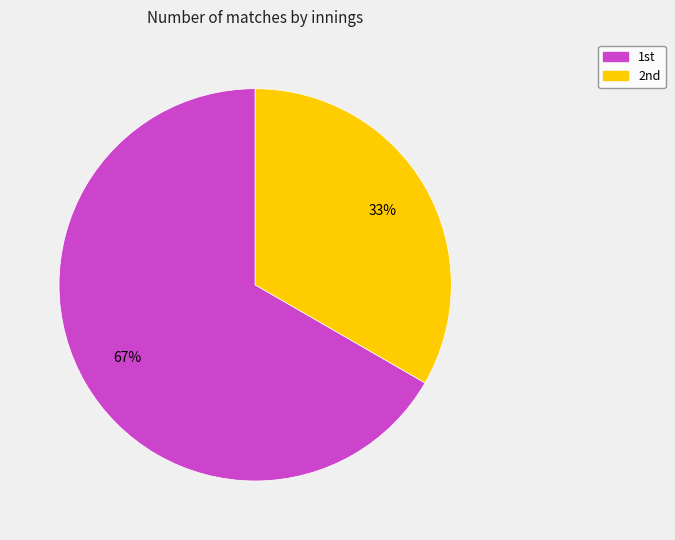

To the nearest percent, what is the average slice percentage?

50%